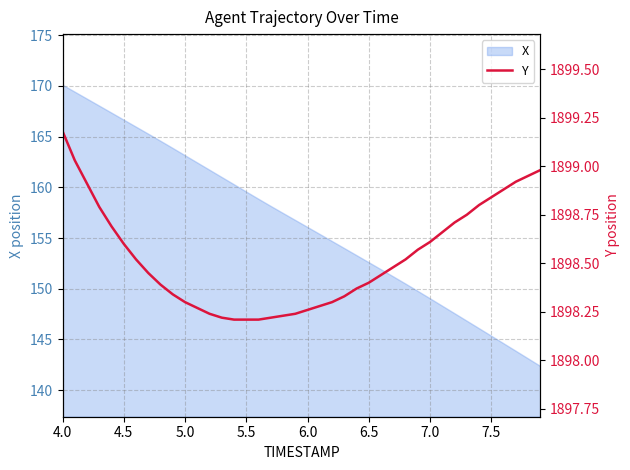

The value of X at 4.5 is 166.7. True or false?

True